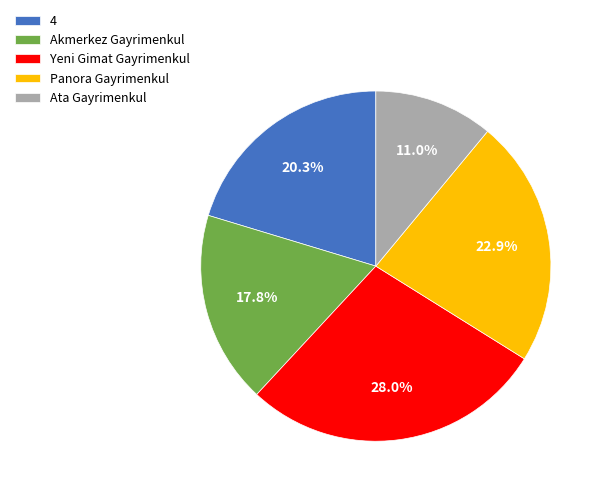

Is the sum of Akmerkez Gayrimenkul and Panora Gayrimenkul greater than half?

No